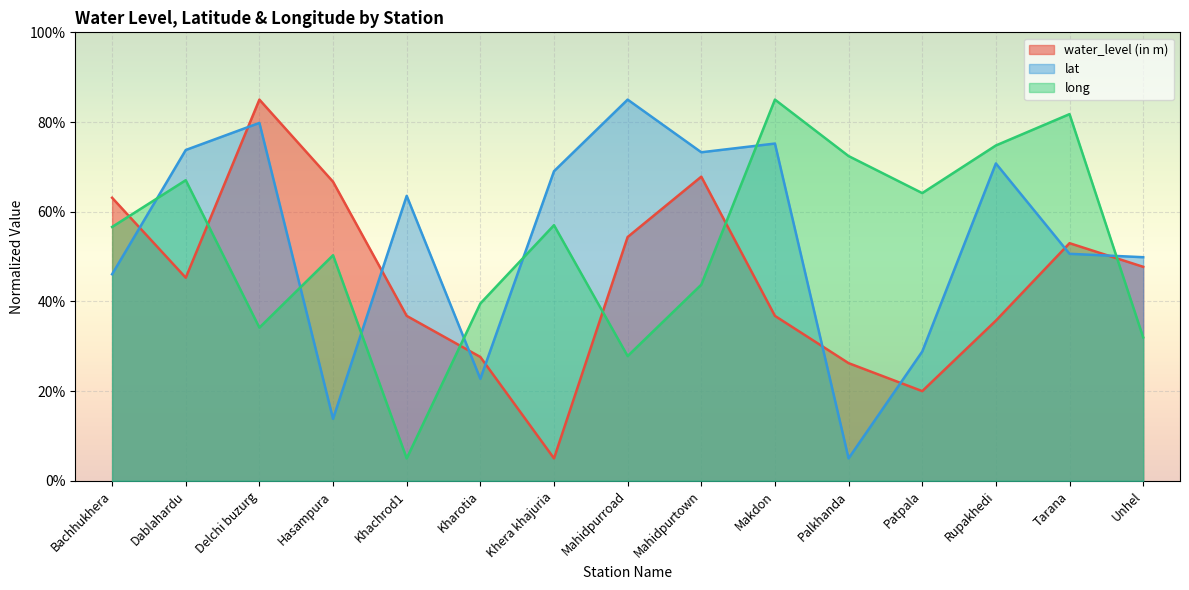

At how many categories does at least one series exceed 23?

15